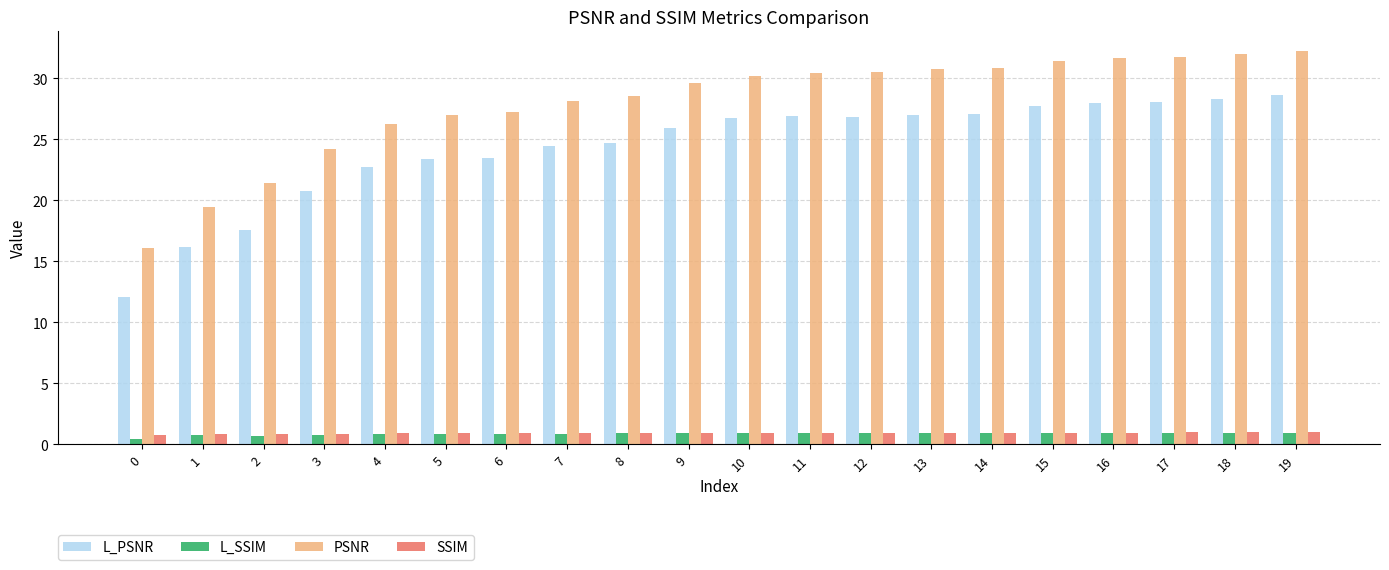

What is the total value across all series at 7?

54.3